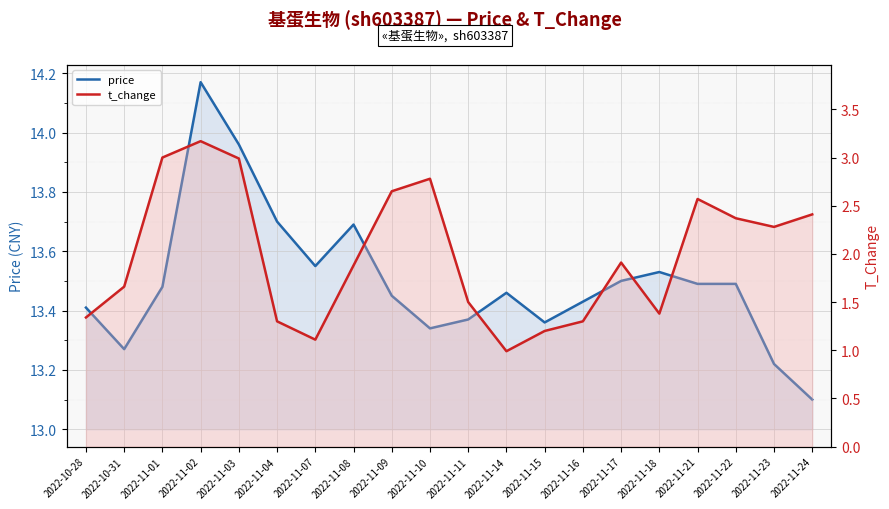

True or false: t_change and price intersect in this chart.

False